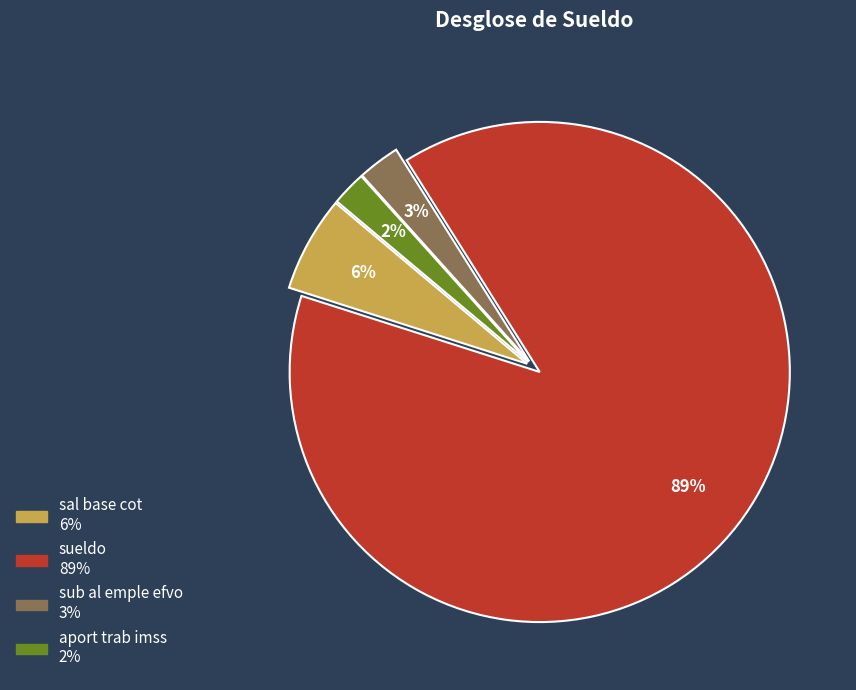

The sub al emple efvo slice represents 16% of the pie. True or false?

False